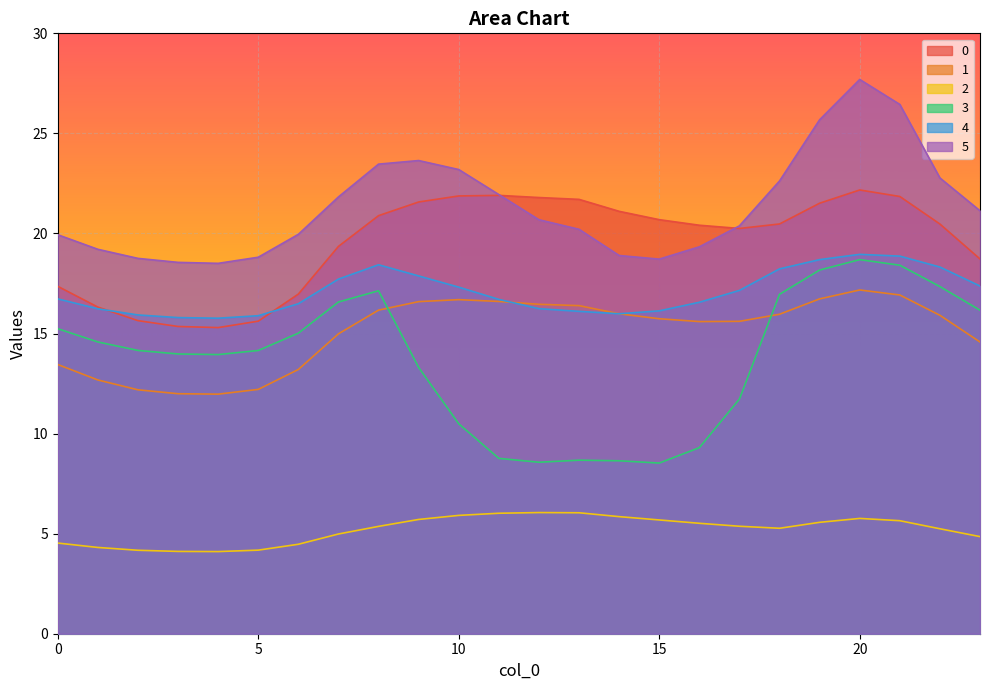

What are all the series names shown in the legend?

0, 1, 2, 3, 4, 5